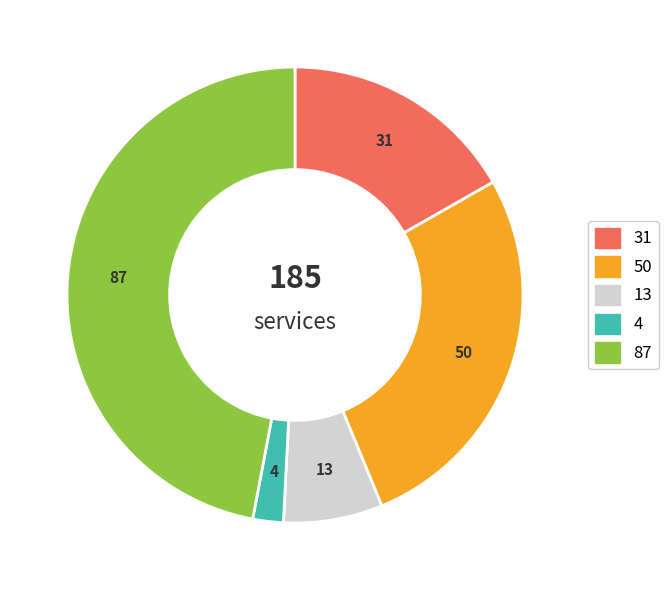

Is there any slice that represents more than half of the pie?

No